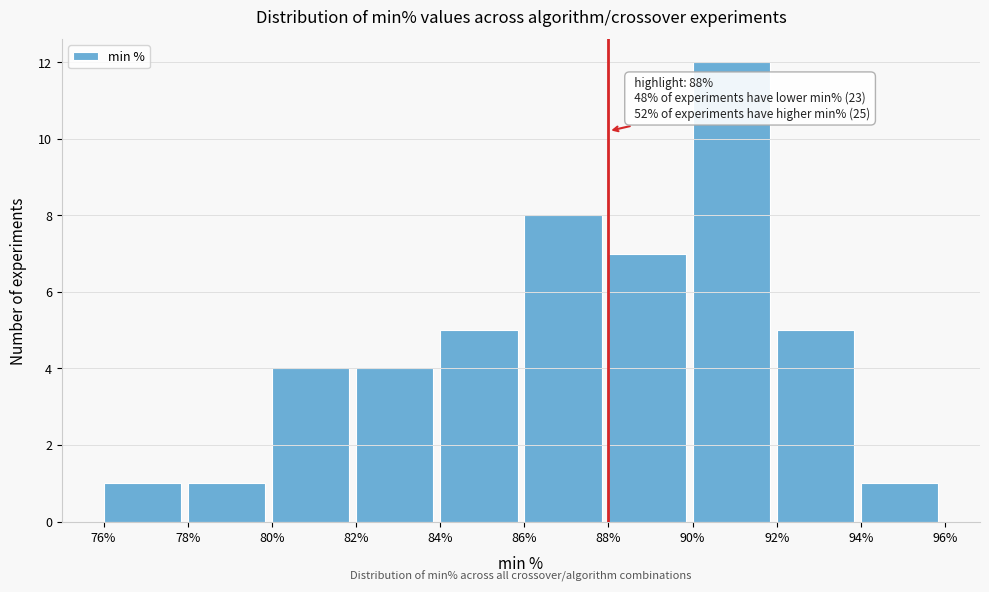

Over which range of the x-axis is the bar tallest?

90% to 92%